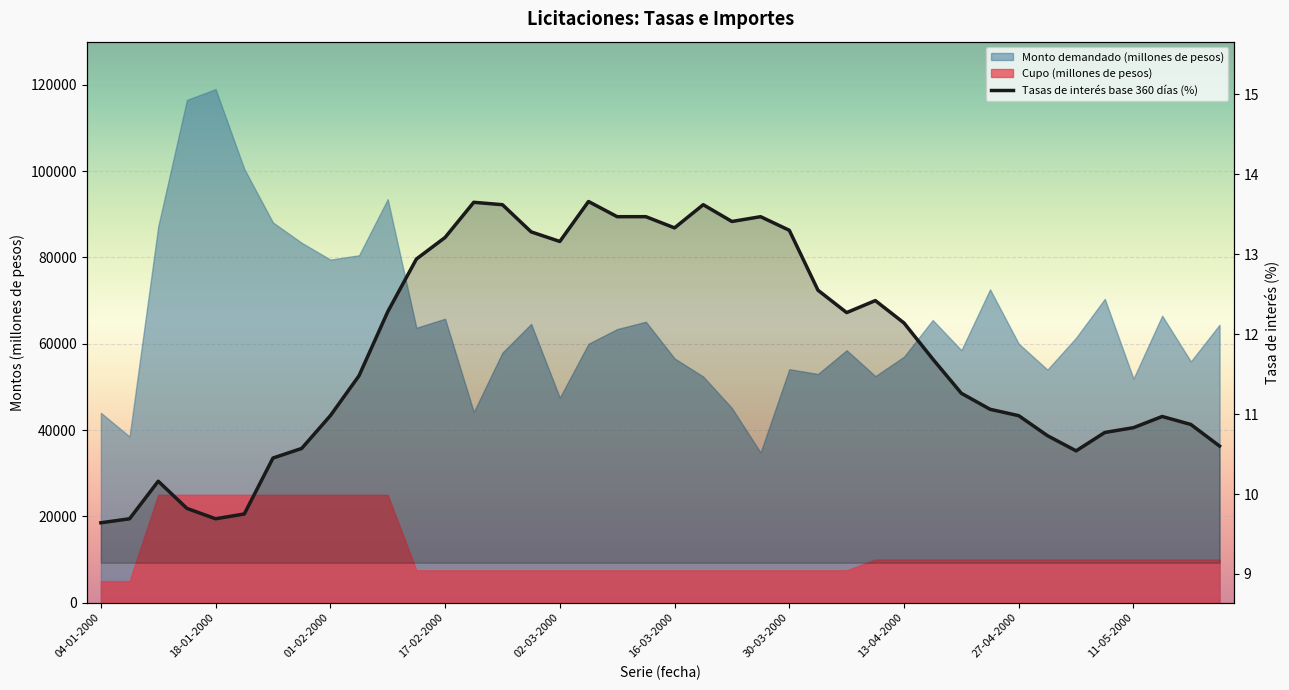

Is it true that the value at 27 is 19.0?

False